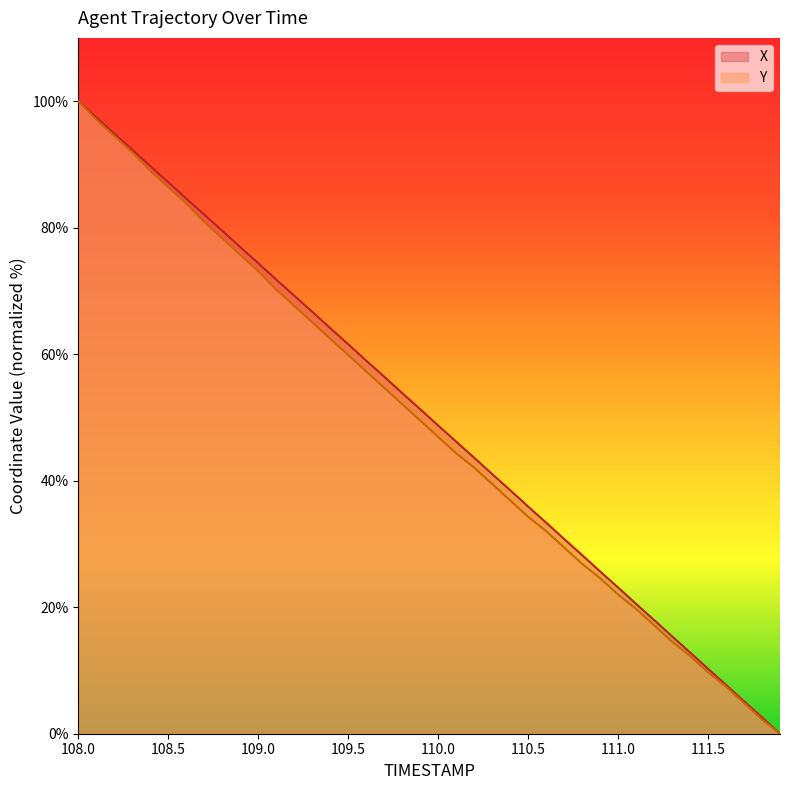

At which category is the sum across all series the highest?

108.0